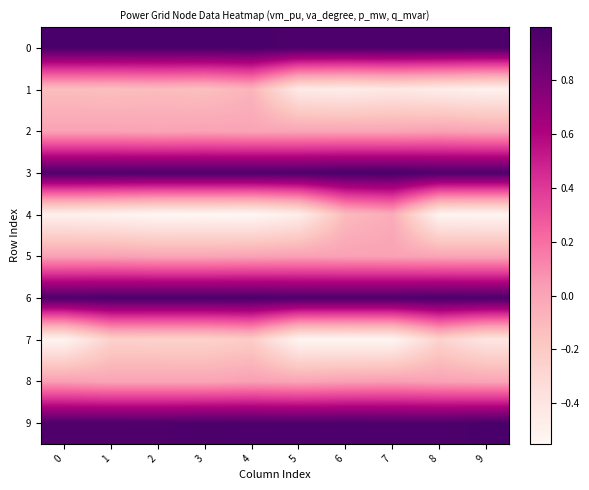

What is the spread (max minus min) of values at 7?

1.5